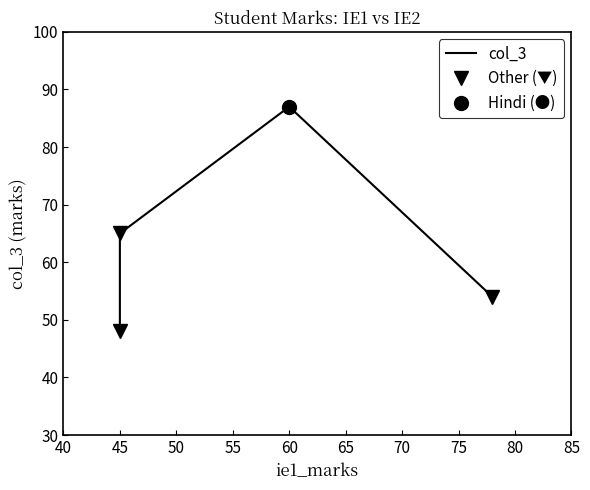

Reading left to right, what are all the values shown in this chart?

48	65	87	54